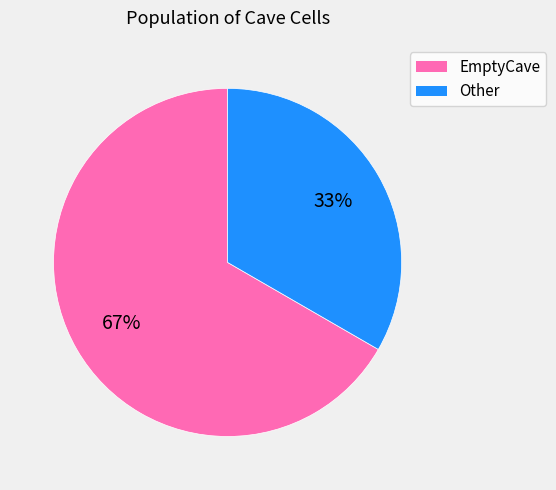

To the nearest percent, what is the average slice percentage?

50%